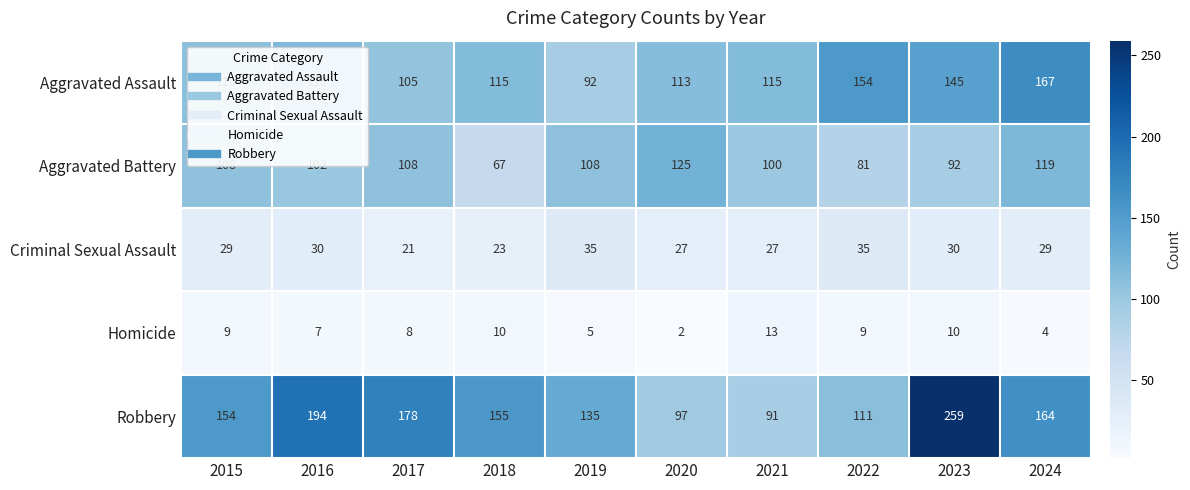

At 2018, list the series in order from largest to smallest.

Robbery, Aggravated Assault, Aggravated Battery, Criminal Sexual Assault, Homicide